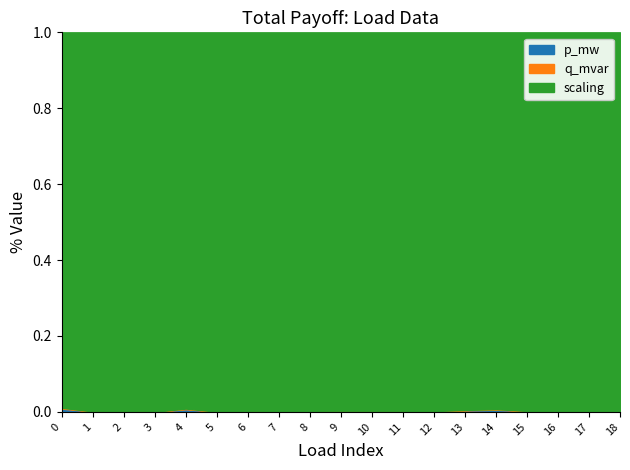

At 13, list the series in order from largest to smallest.

scaling, p_mw, q_mvar